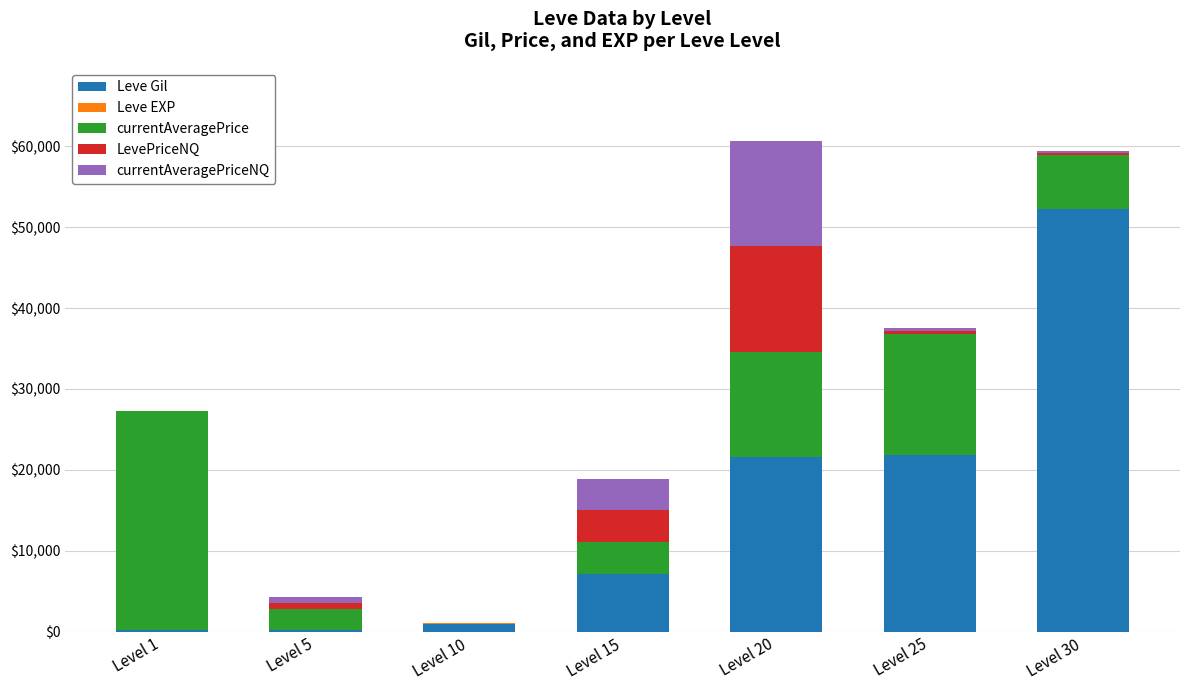

What is the maximum value for Leve Gil?

52220